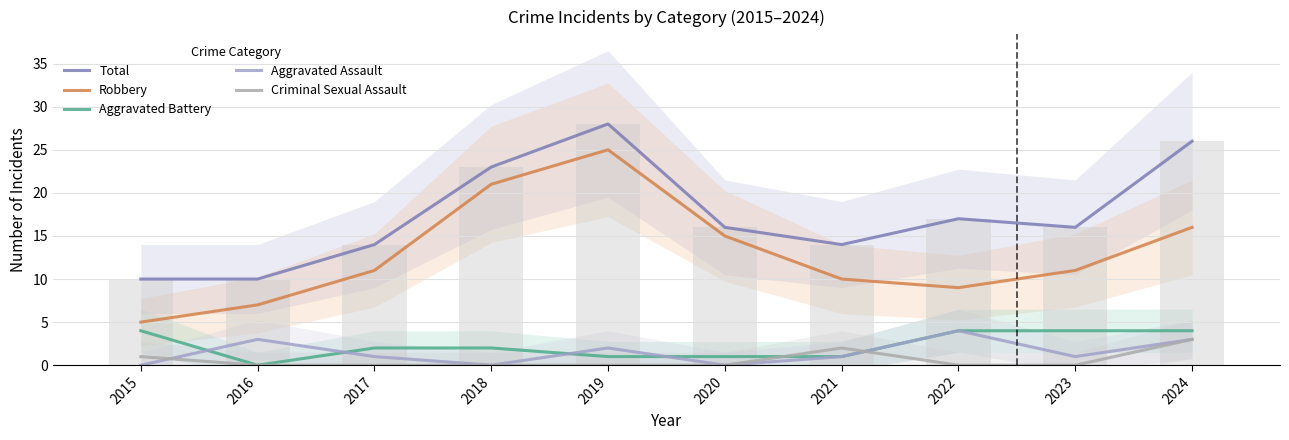

What are all the series names shown in the legend?

Total, Robbery, Aggravated Battery, Aggravated Assault, Criminal Sexual Assault